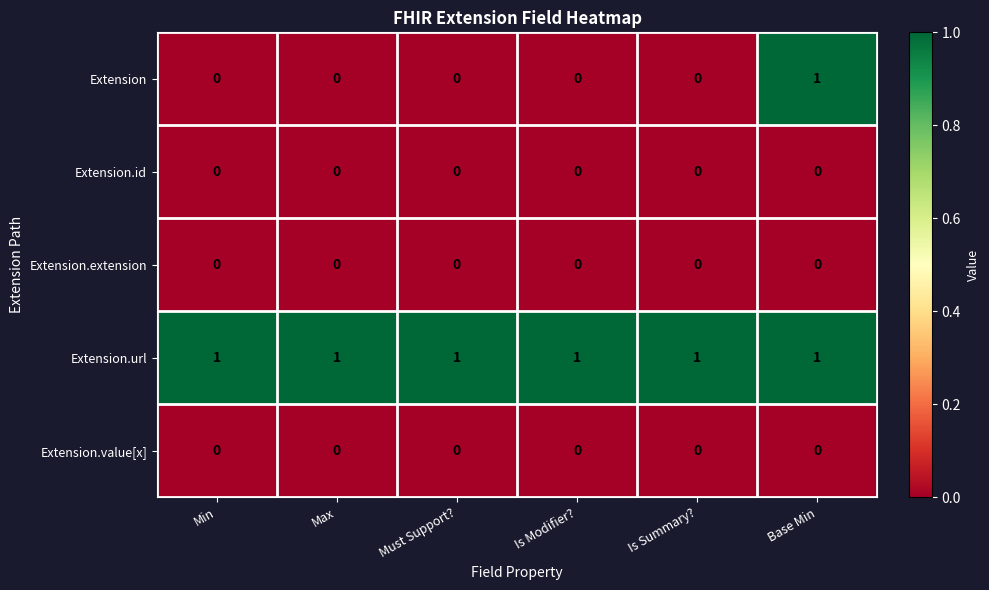

Which series has the widest spread of values?

Extension